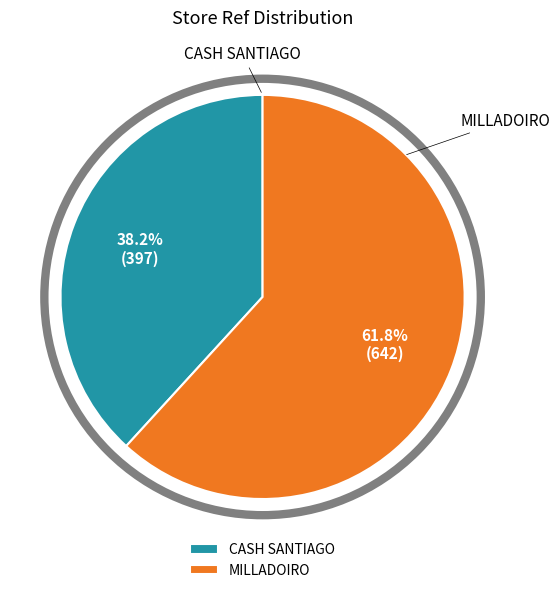

Count the number of slices in the pie.

2